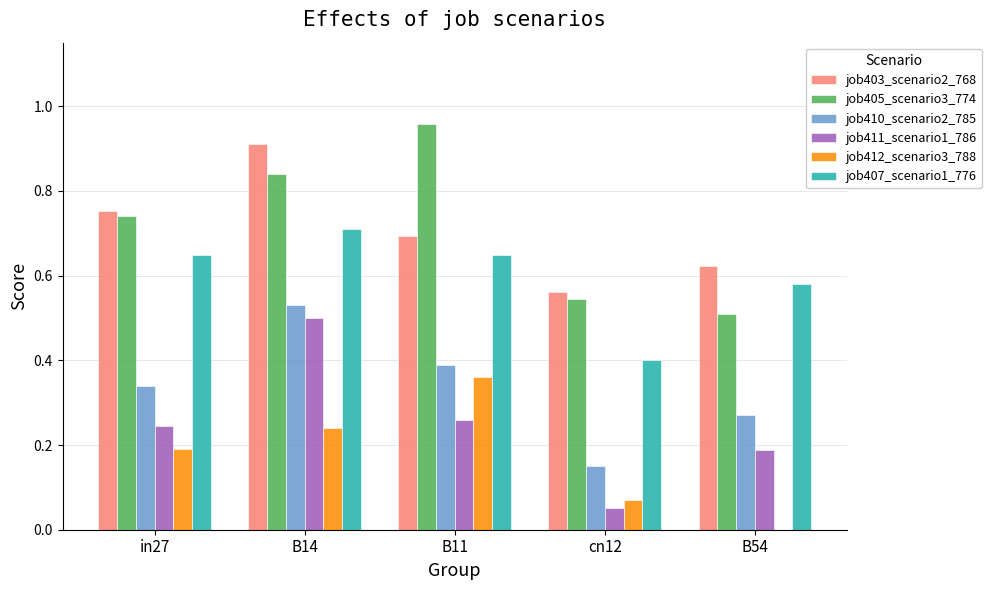

Between B14 and B11, which series saw the biggest shift?

job411_scenario1_786